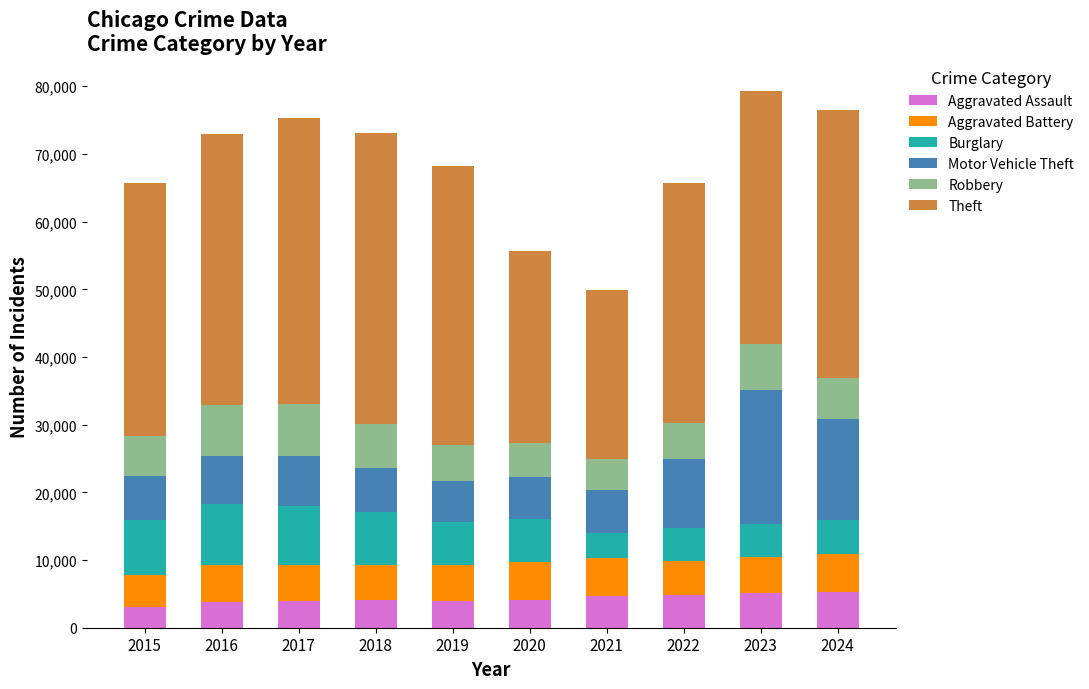

What is the total value across all series at 2017?

75340